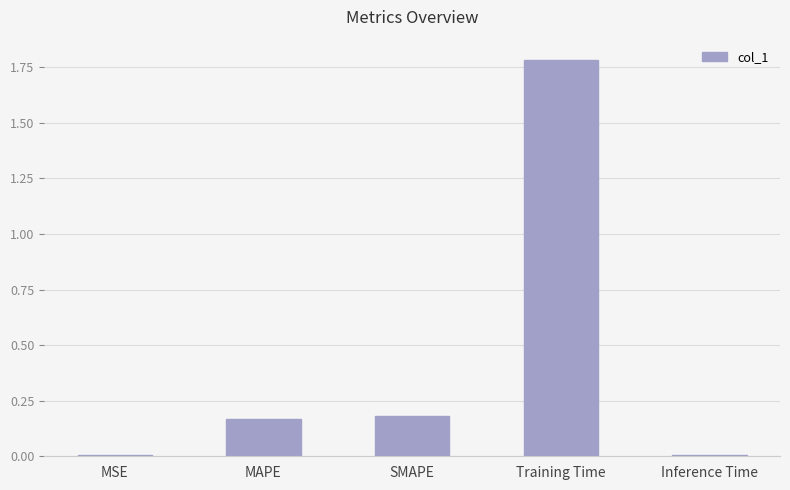

The value at Training Time is 1.8. True or false?

True